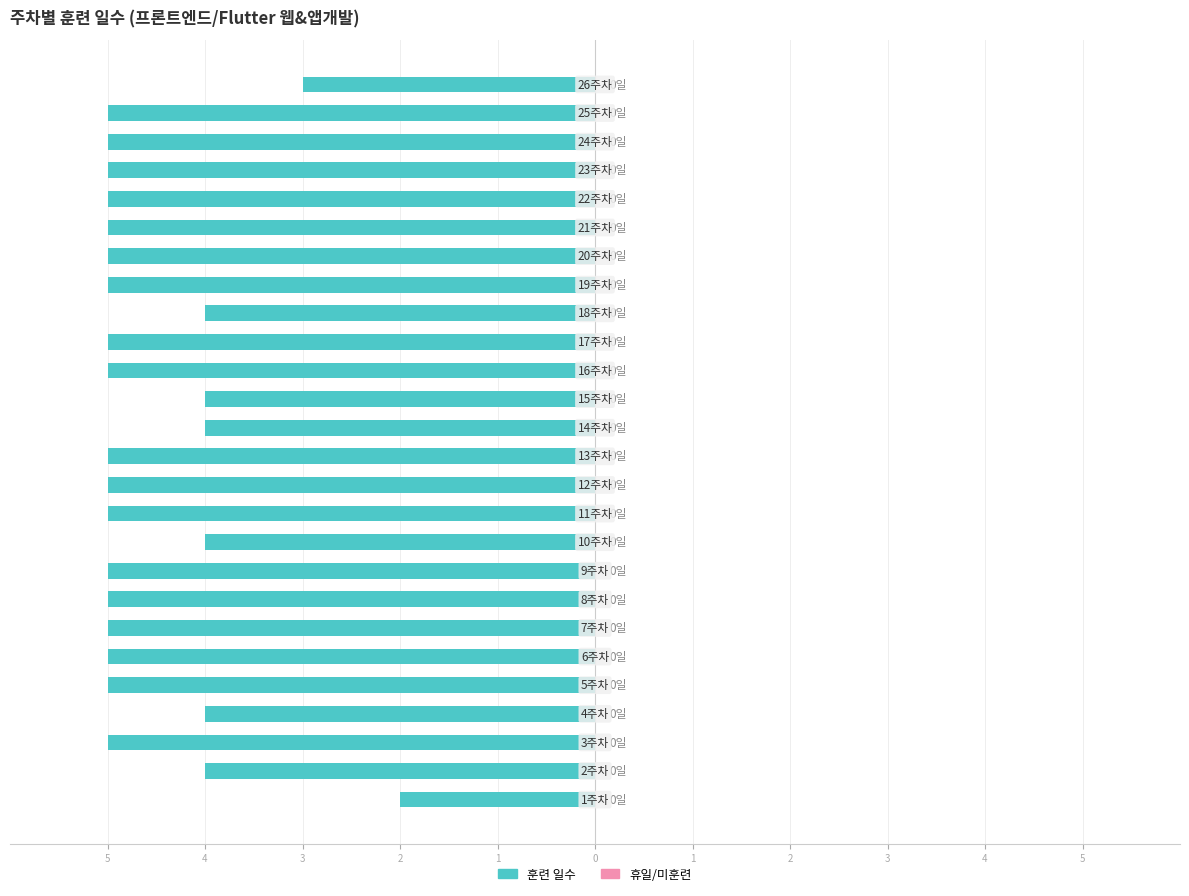

Does the chart contain any negative values?

Yes